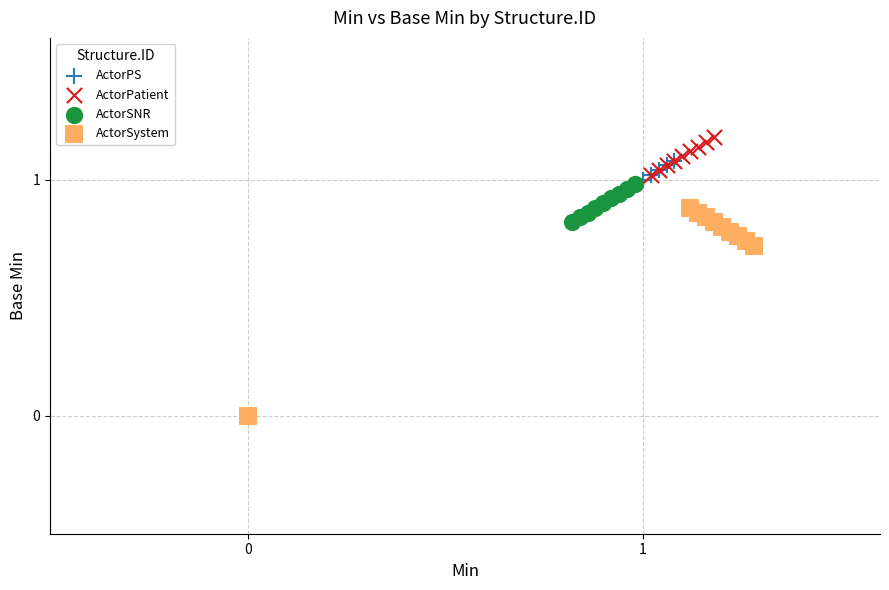

Which series has the widest spread of Y values?

ActorPatient